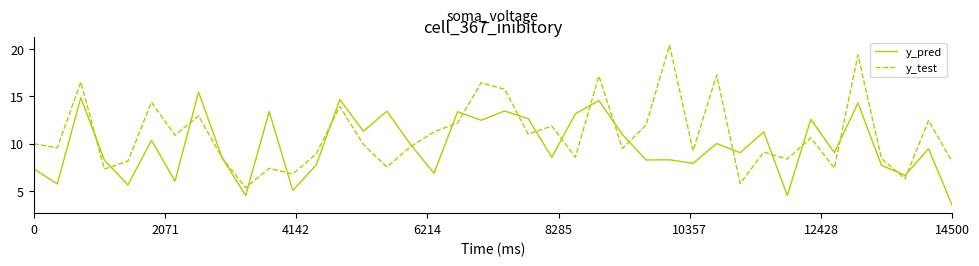

Which series has the largest total across all categories?

y_test